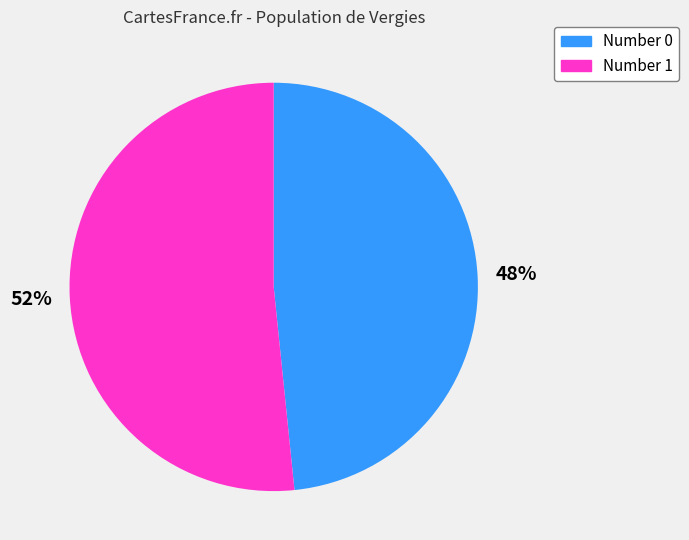

Is the sum of Number 0 and Number 1 greater than half?

Yes